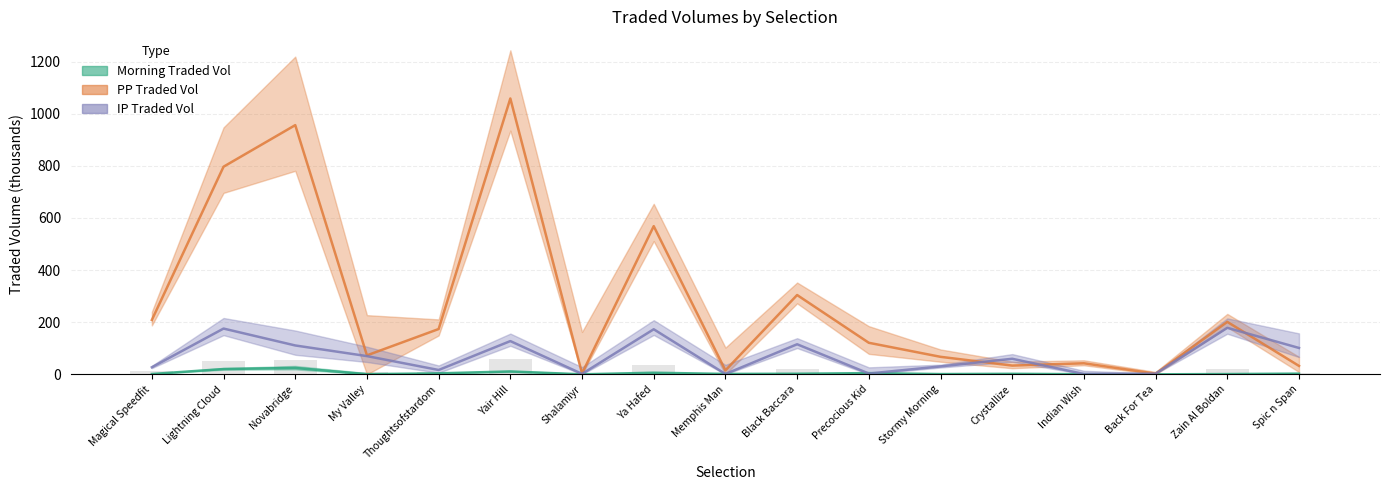

Reading left to right, transcribe all the data shown in this chart.

MORNINGTRADEDVOL: Magical Speedfit=1.3	Lightning Cloud=20.3	Novabridge=24.5	My Valley=0.5	Thoughtsofstardom=3.8	Yair Hill=11.1	Shalamiyr=0.1	Ya Hafed=6.2	Memphis Man=1.5	Black Baccara=2.3	Precocious Kid=4.7	Stormy Morning=1.0	Crystallize=2.0	Indian Wish=0.5	Back For Tea=0.0	Zain Al Boldan=1.0	Spic n Span=2.7
PPTRADEDVOL: Magical Speedfit=208.6	Lightning Cloud=796.5	Novabridge=955.9	My Valley=72.8	Thoughtsofstardom=173.8	Yair Hill=1058.1	Shalamiyr=3.4	Ya Hafed=568.4	Memphis Man=15.1	Black Baccara=304.2	Precocious Kid=121.0	Stormy Morning=67.2	Crystallize=33.6	Indian Wish=42.4	Back For Tea=2.5	Zain Al Boldan=201.2	Spic n Span=32.3
IPTRADEDVOL: Magical Speedfit=27.1	Lightning Cloud=175.6	Novabridge=110.7	My Valley=69.9	Thoughtsofstardom=16.7	Yair Hill=127.5	Shalamiyr=1.8	Ya Hafed=172.9	Memphis Man=1.4	Black Baccara=115.4	Precocious Kid=3.1	Stormy Morning=30.3	Crystallize=59.7	Indian Wish=1.3	Back For Tea=2.6	Zain Al Boldan=178.4	Spic n Span=101.2